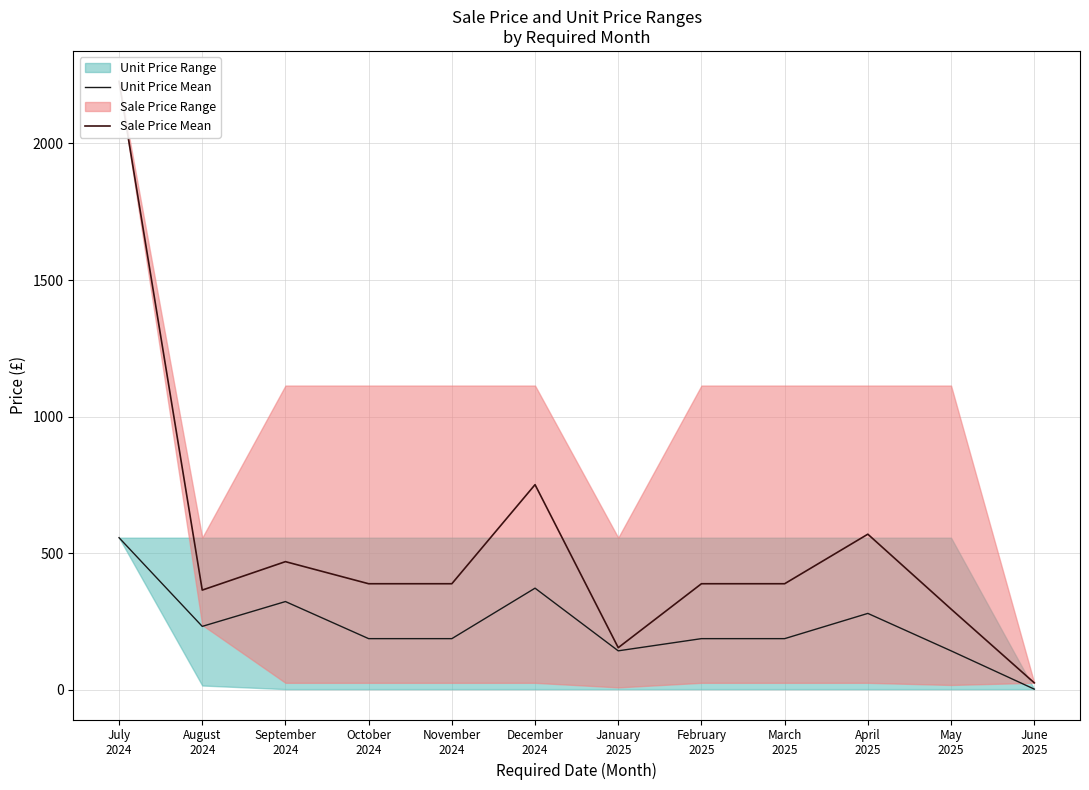

What is the maximum value for Sale Price Mean?

2227.2